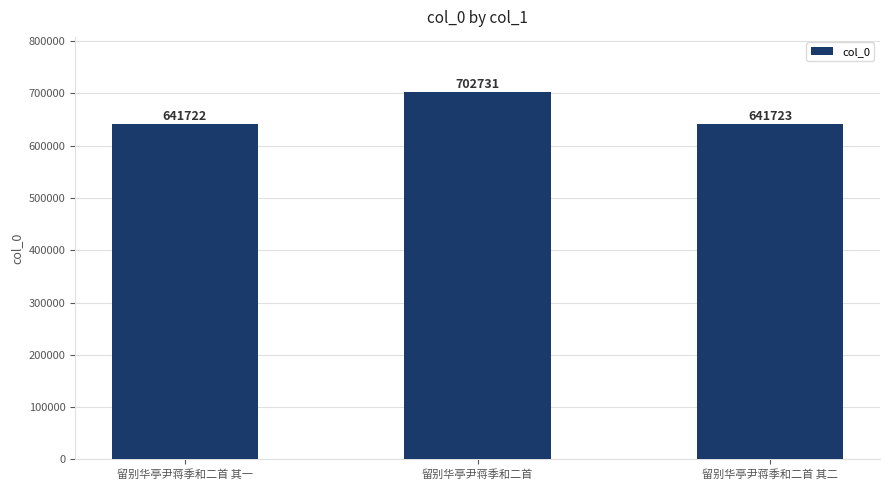

List the labels in order of value, smallest first.

留别华亭尹蒋季和二首 其一, 留别华亭尹蒋季和二首 其二, 留别华亭尹蒋季和二首